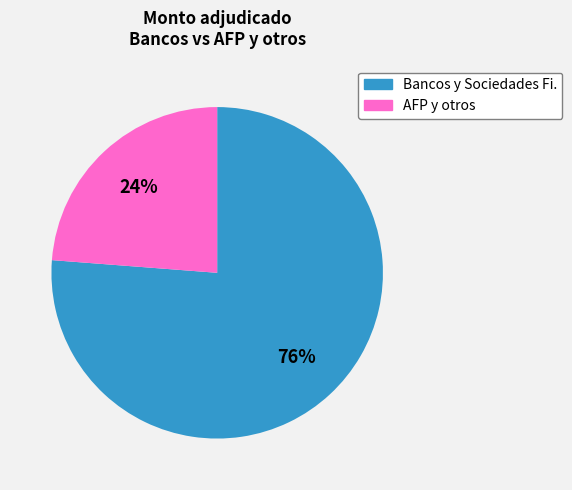

Is there a majority slice in this chart?

Yes